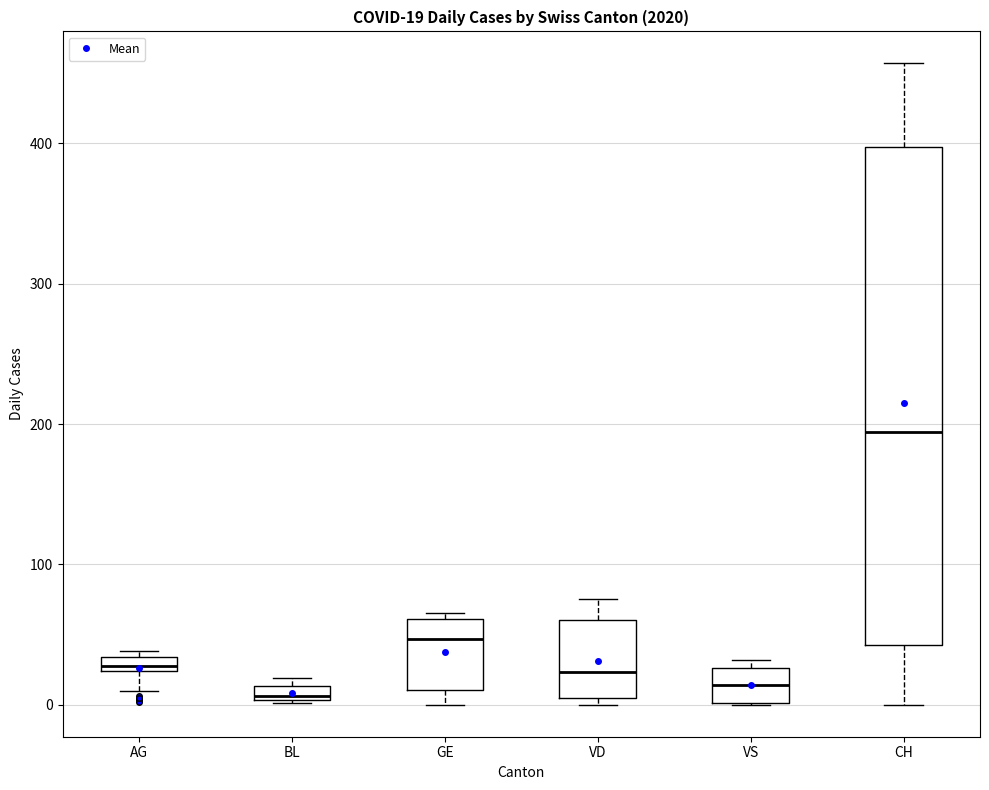

Which box's median line is the highest?

CH